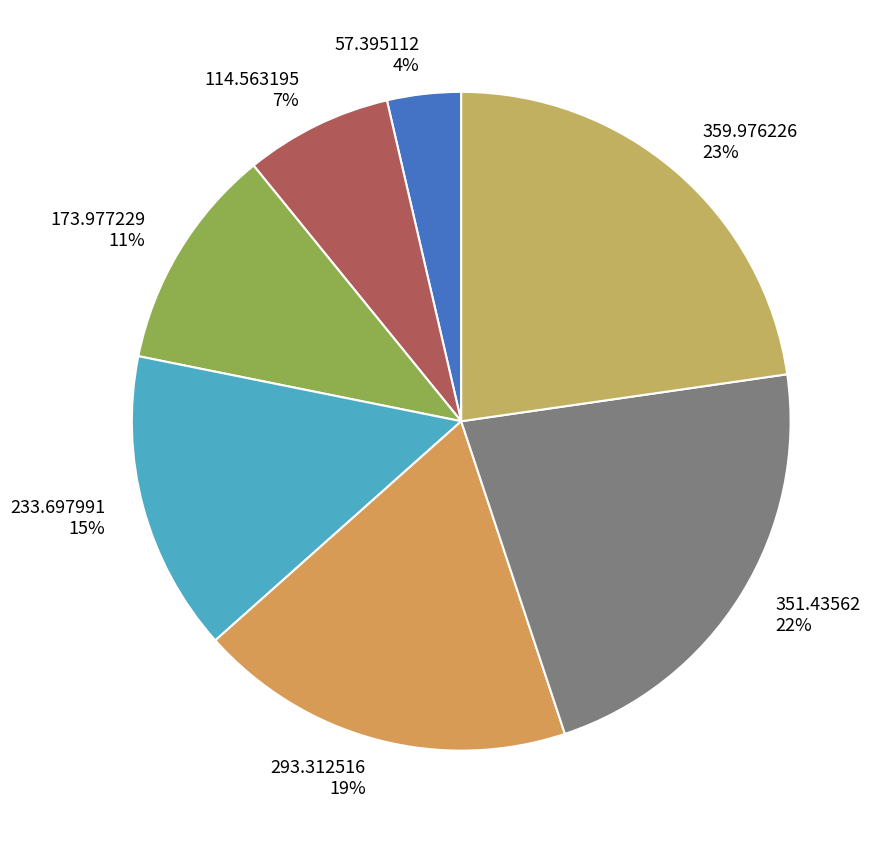

To the nearest percent, what portion does 173.977229 represent?

11%